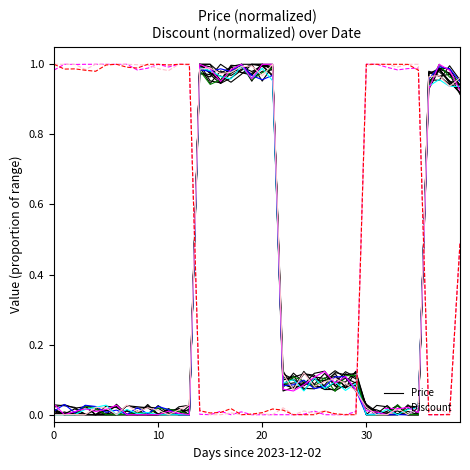

What is the spread (max minus min) of values at 7?

1.0